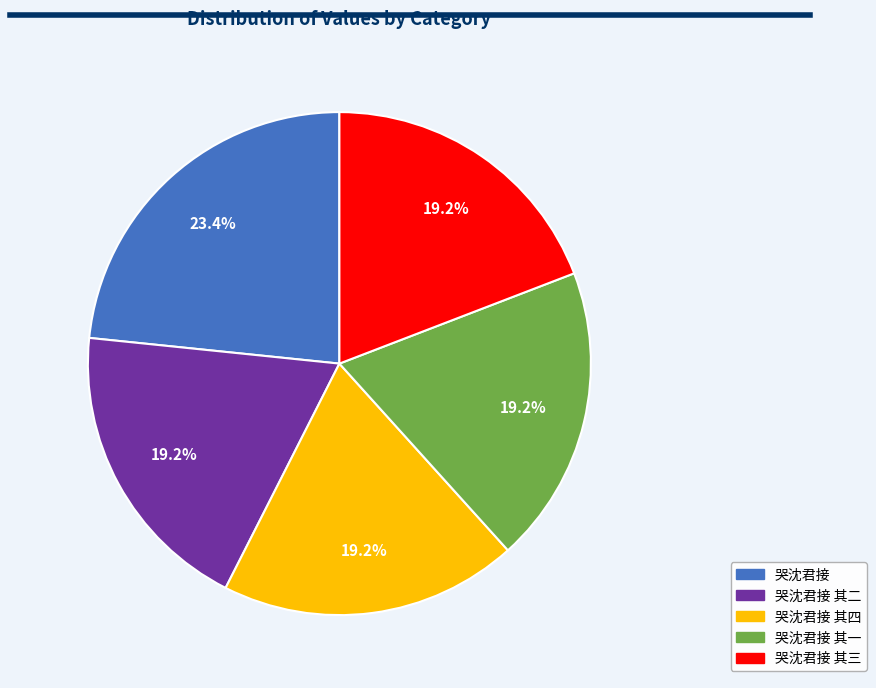

Does any single category account for the majority?

No